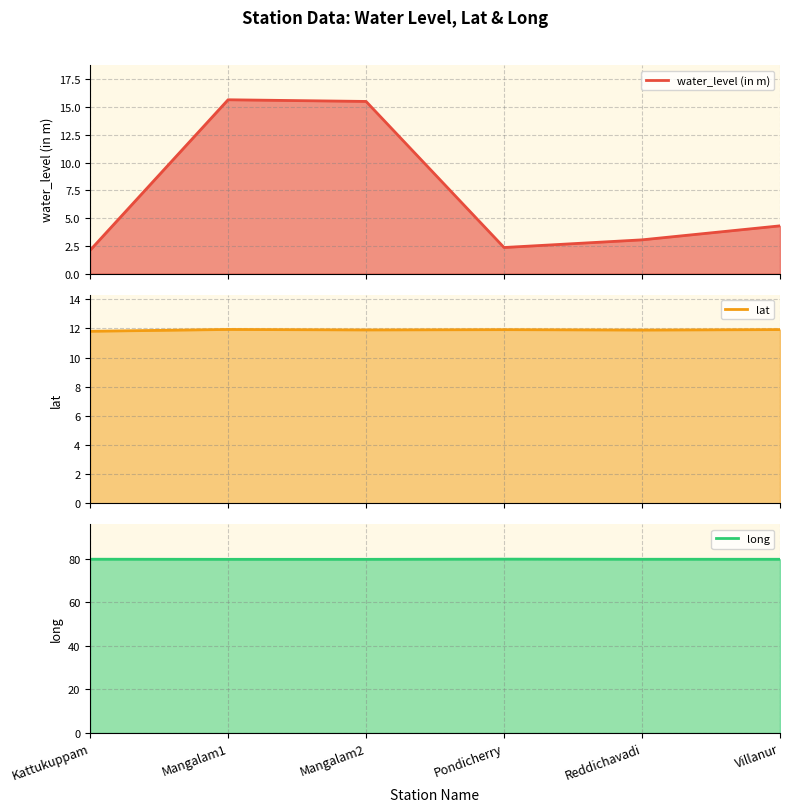

Rank the series by their maximum value, from lowest to highest.

lat, water_level (in m), long